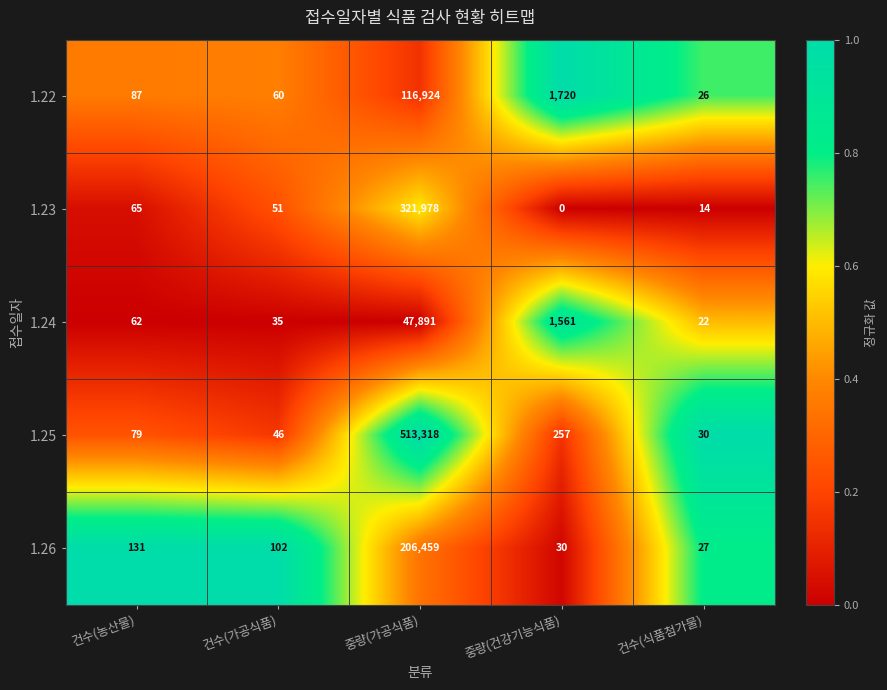

What value does the 1.24 series have at 건수(가공식품), to the nearest 10?

40